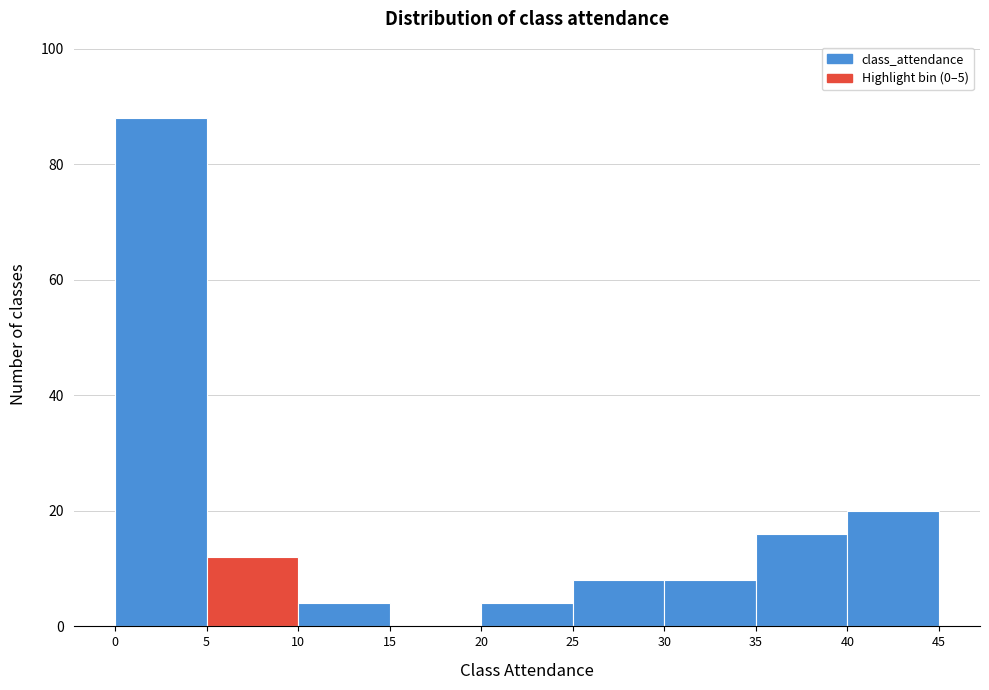

How tall is the bar that spans 25 to 30 on the x-axis? The values are not printed on the chart, so give them approximately, as read against the axis.

8